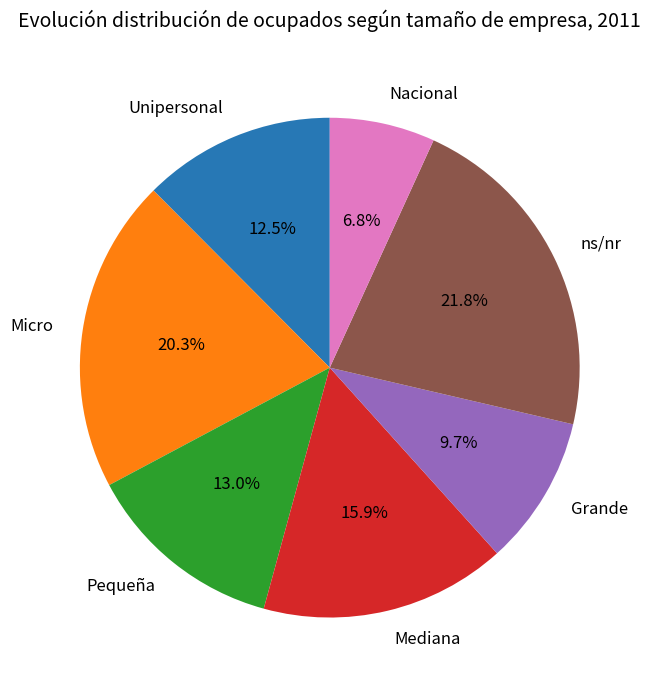

To the nearest percent, what is the average slice percentage?

14%